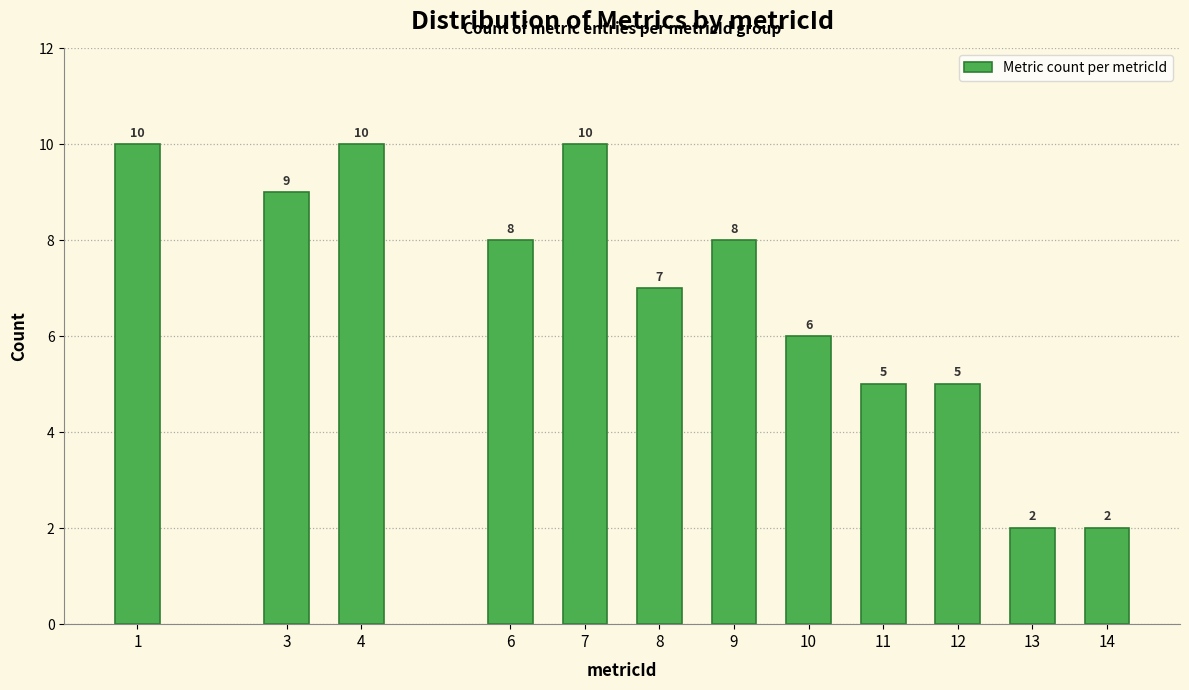

Reading left to right, transcribe all the data shown in this chart.

1=10	3=9	4=10	6=8	7=10	8=7	9=8	10=6	11=5	12=5	13=2	14=2